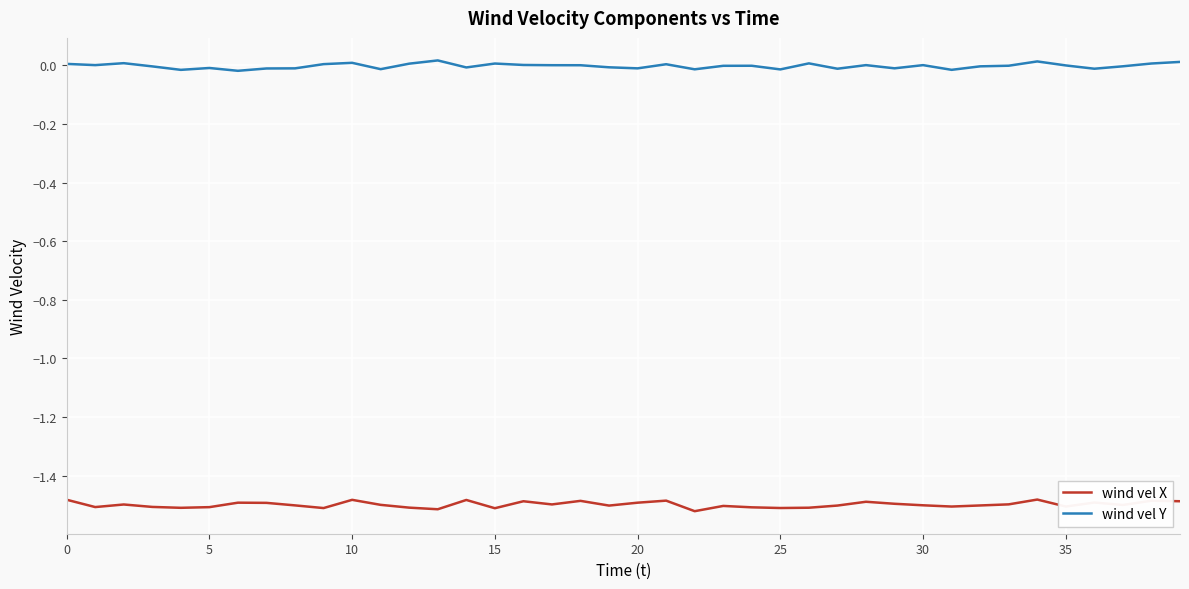

True or false: wind vel X and wind vel Y cross at least once.

False